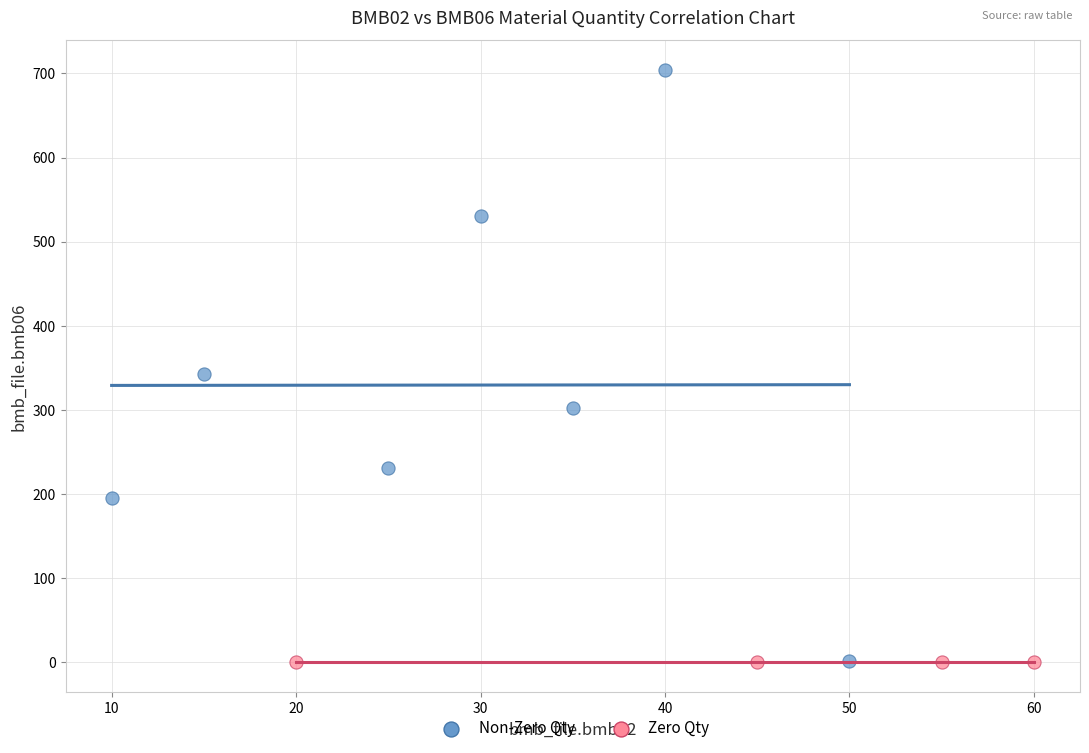

Which series reaches the maximum Y coordinate?

Non-Zero Qty